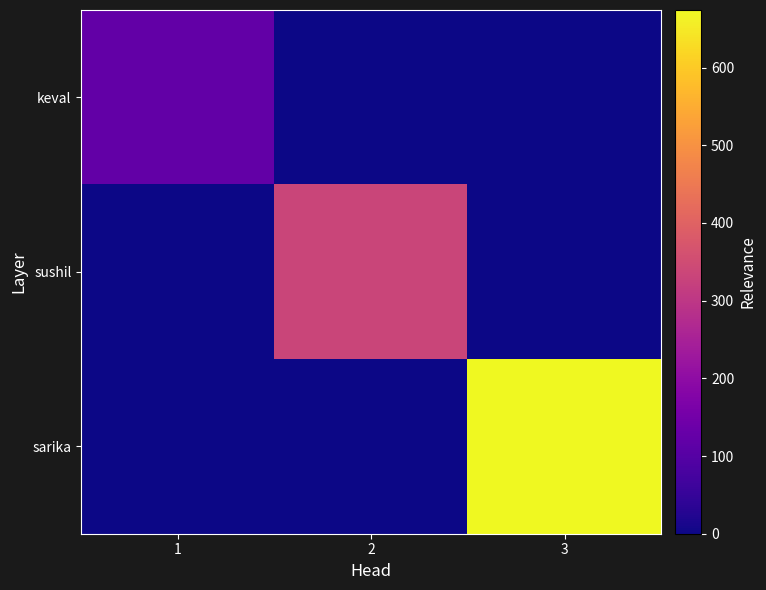

List the series in order of their overall mean, highest first.

sarika, sushil, keval